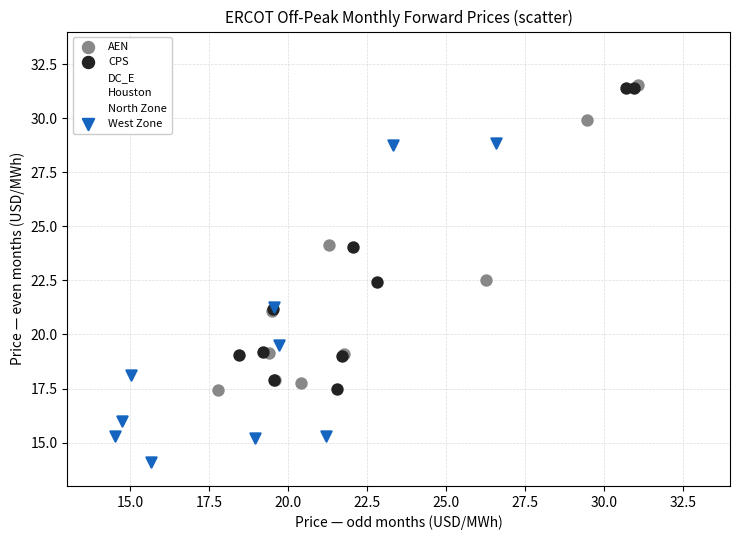

Which series contains the lowest Y value?

West Zone